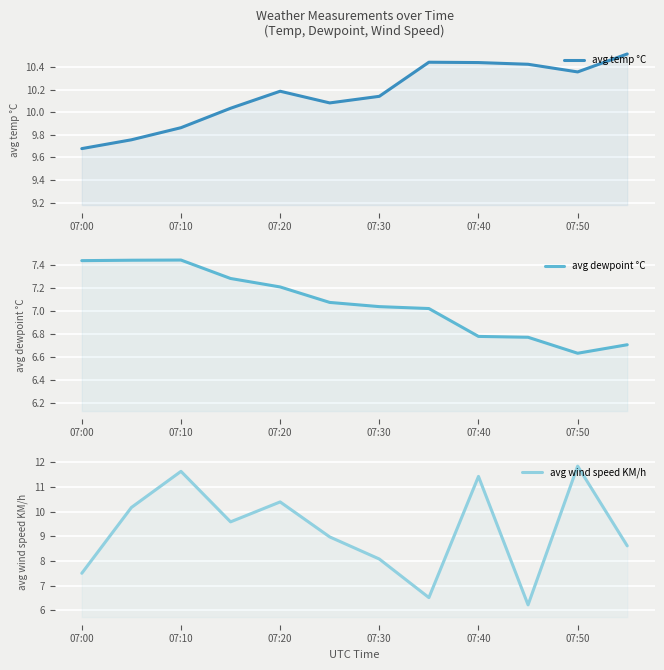

True or false: avg temp °C and avg dewpoint °C intersect in this chart.

False